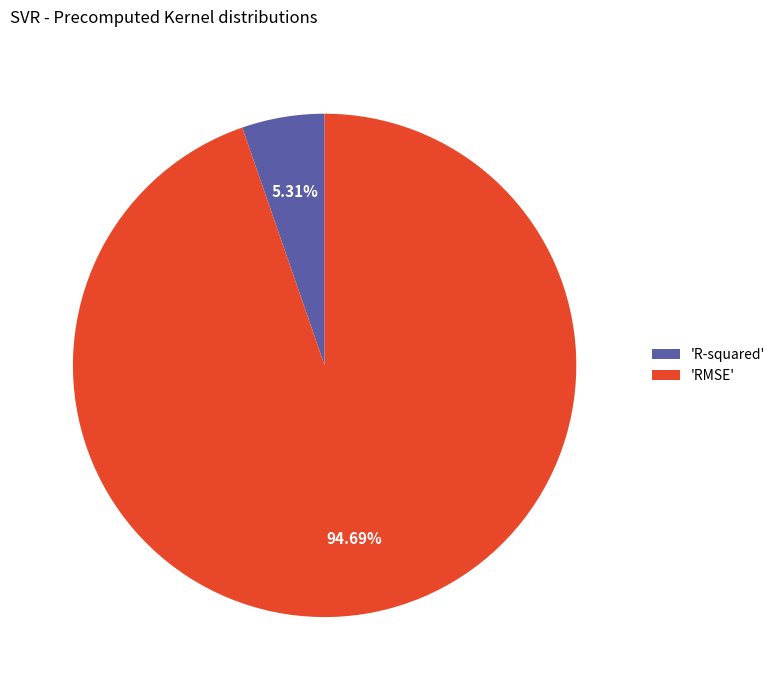

Rank the categories by value from highest to lowest.

'RMSE', 'R-squared'